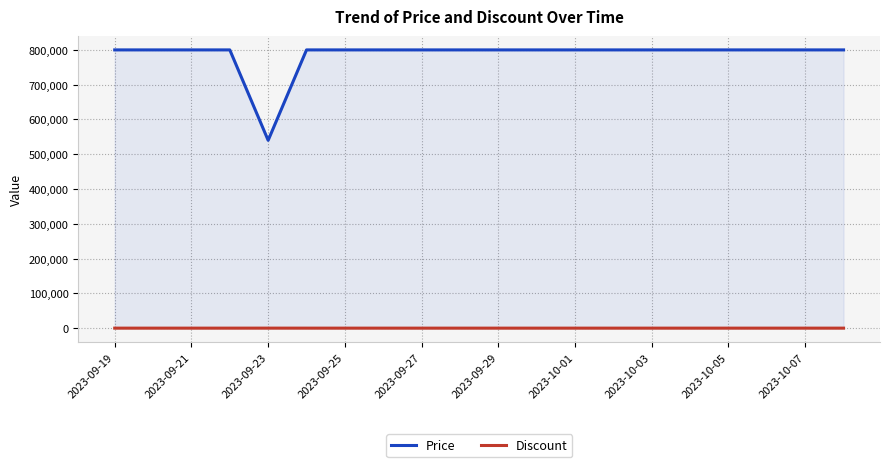

At 2023-10-07, list the series in order from largest to smallest.

Price, Discount